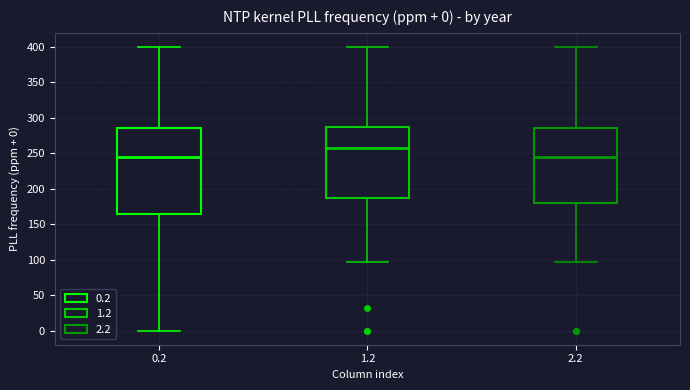

Which box is the tallest, from its lower edge to its upper edge?

0.2